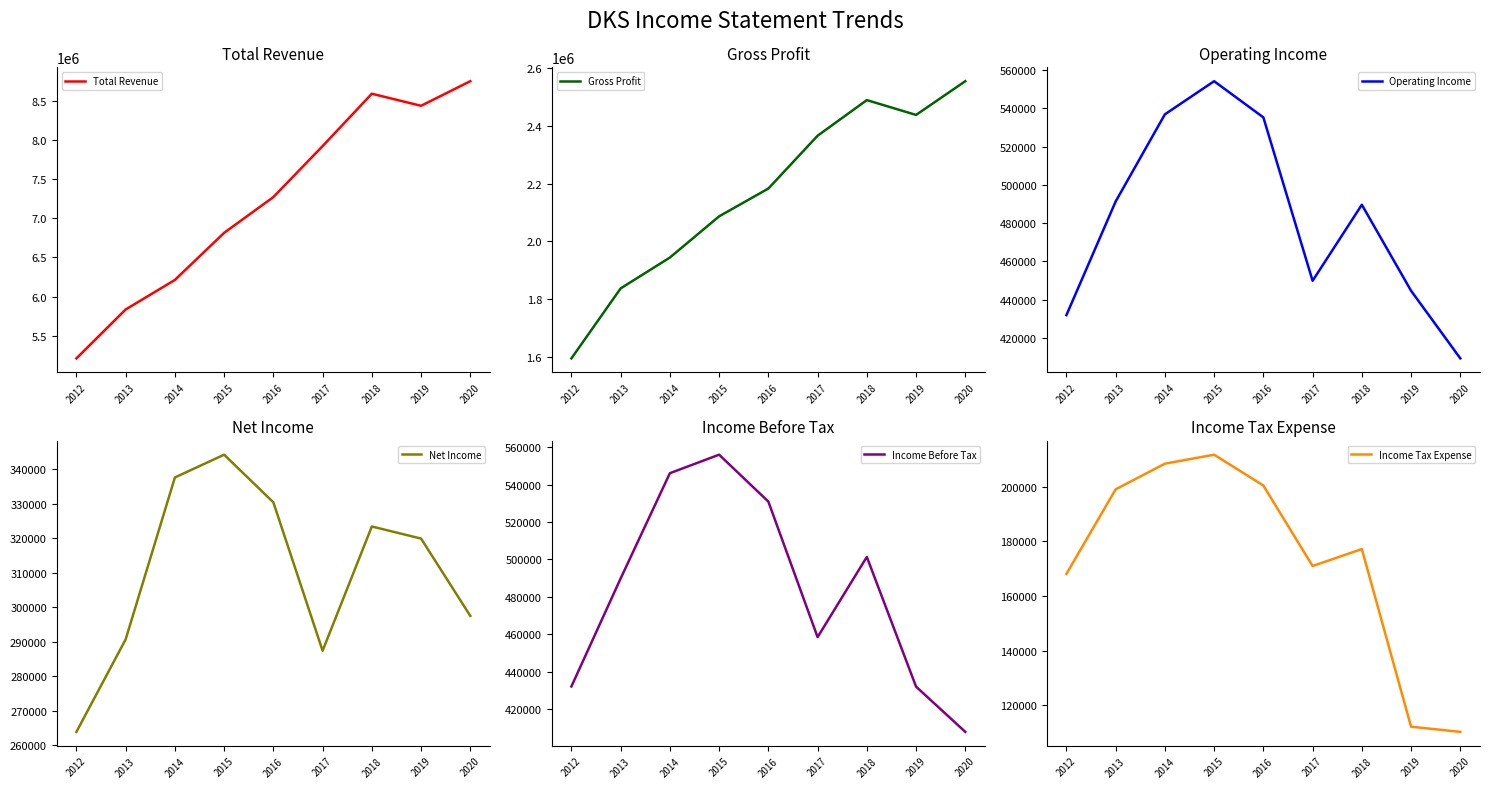

Is it true that Net Income equals 344200 at 2015?

True